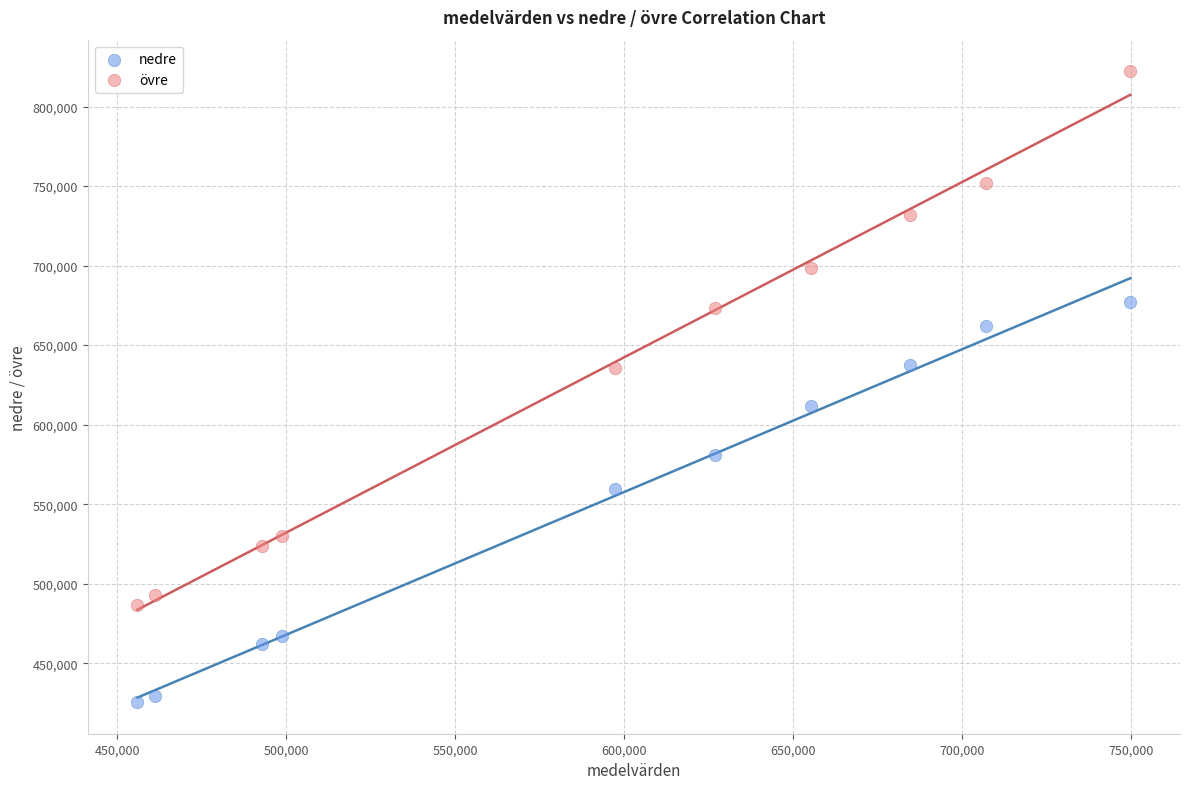

Across all data points, what is the range of Y values (max minus min)?

396672.8